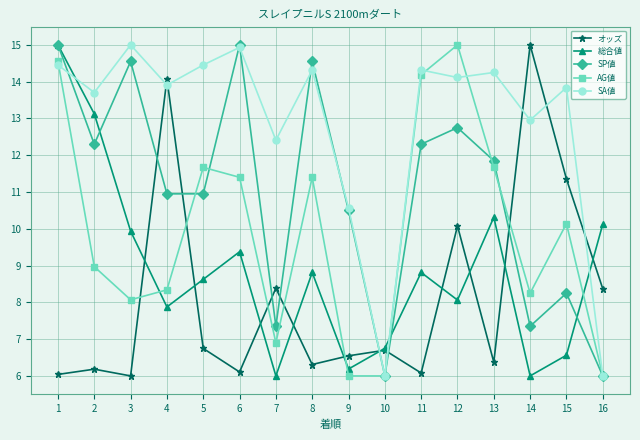

What is the value of the オッズ point at the 9th from the left?

6.5